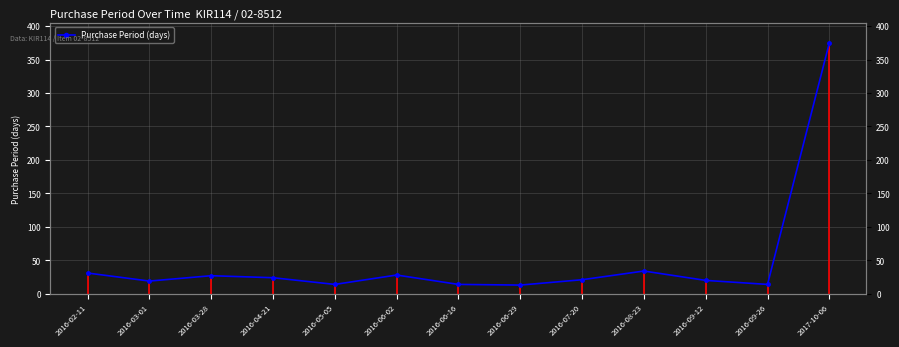

Which has a higher value, 2016-03-01 or 2016-06-29?

2016-03-01